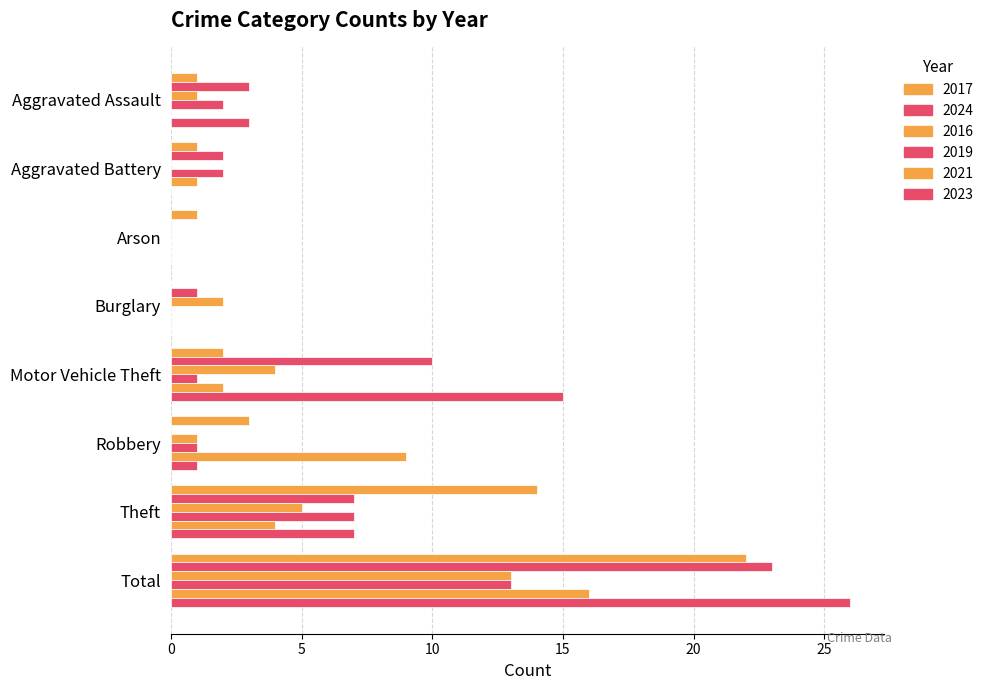

Rank the series by their maximum value, from highest to lowest.

2023, 2024, 2017, 2021, 2016, 2019